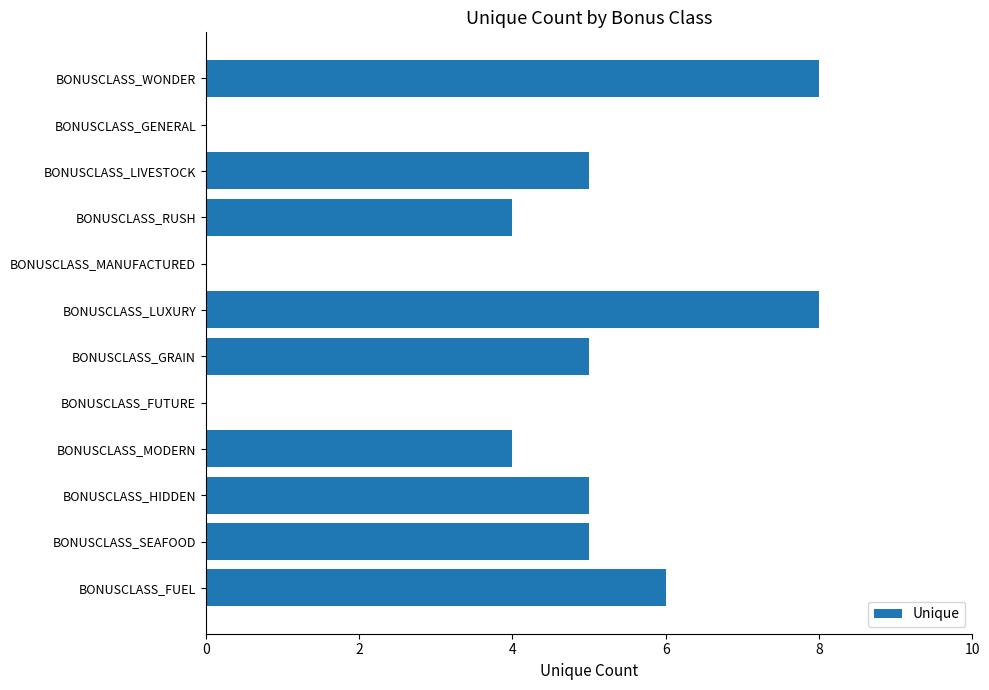

Are the bars horizontal?

Yes